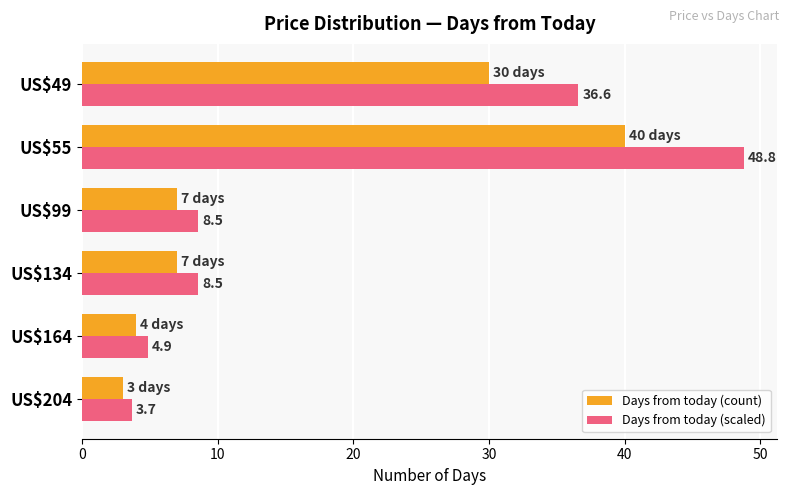

Which category has the highest value in the Days from today (count) series?

US$55